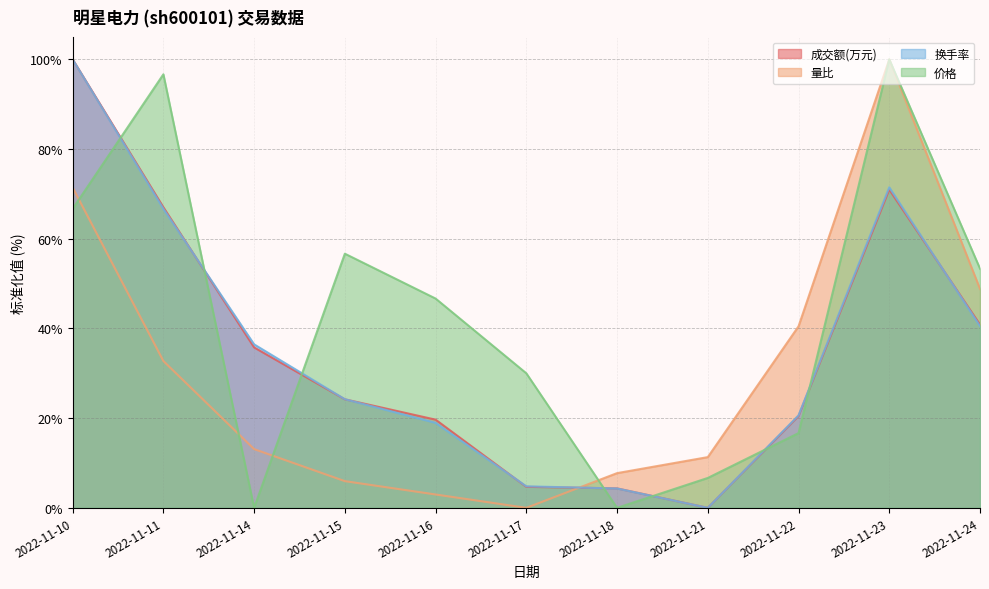

Where is 量比 nearest to the value 50?

2022-11-24